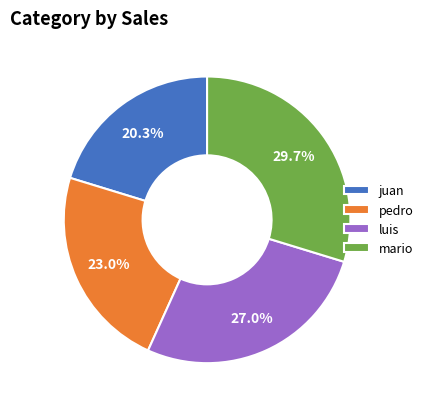

To the nearest percent, what portion does luis represent?

27%